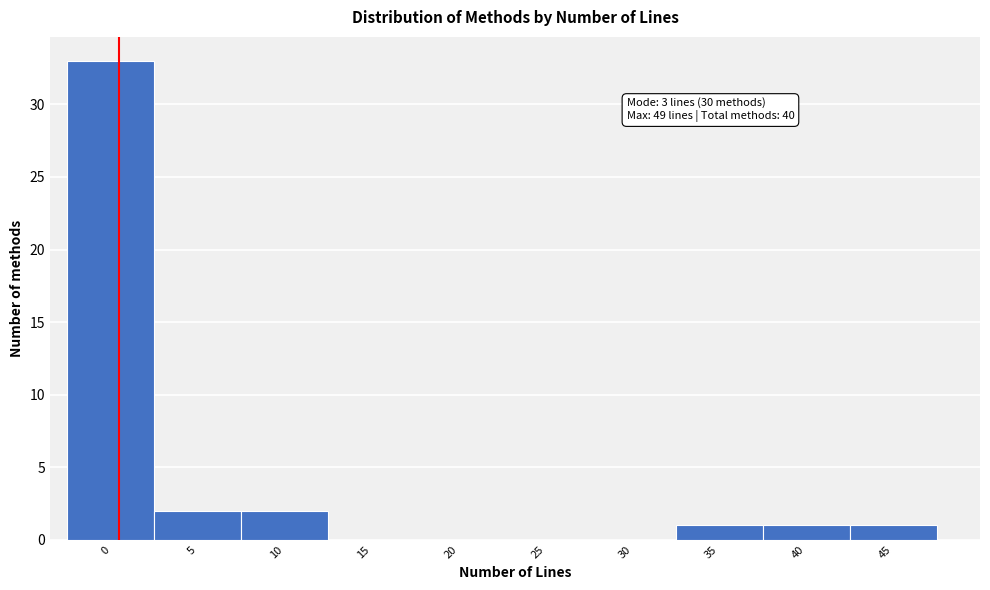

Reading right to left, list all the values displayed in this chart.

45=1	40=1	35=1	30=0	25=0	20=0	15=0	10=2	5=2	0=33